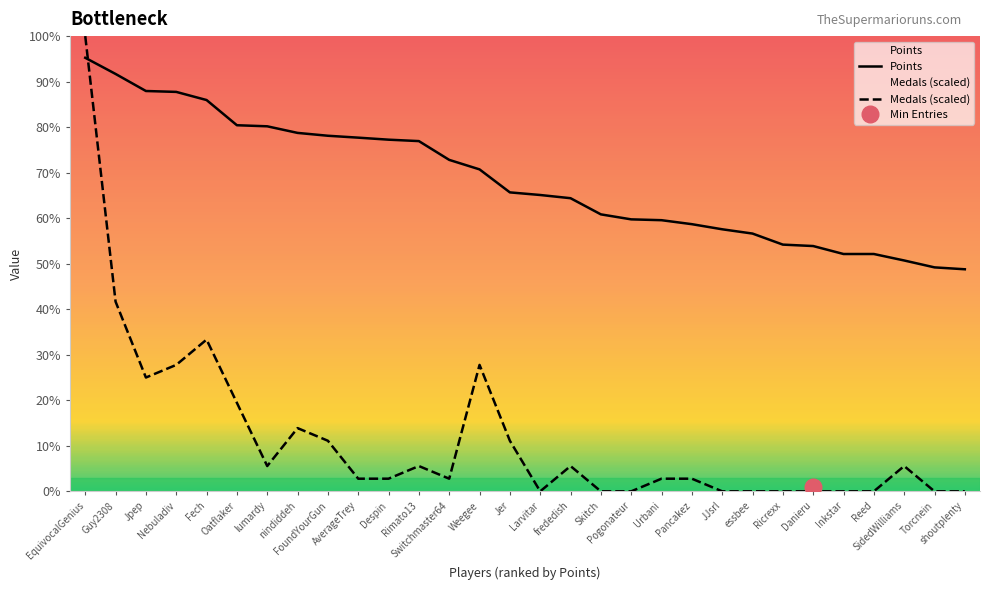

Where is Medals (scaled) nearest to the value 3830?

Guy2308